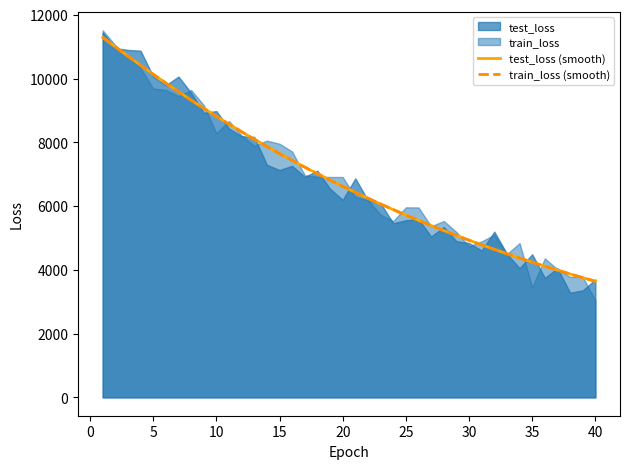

What is the maximum value for test_loss (smooth)?

11292.2